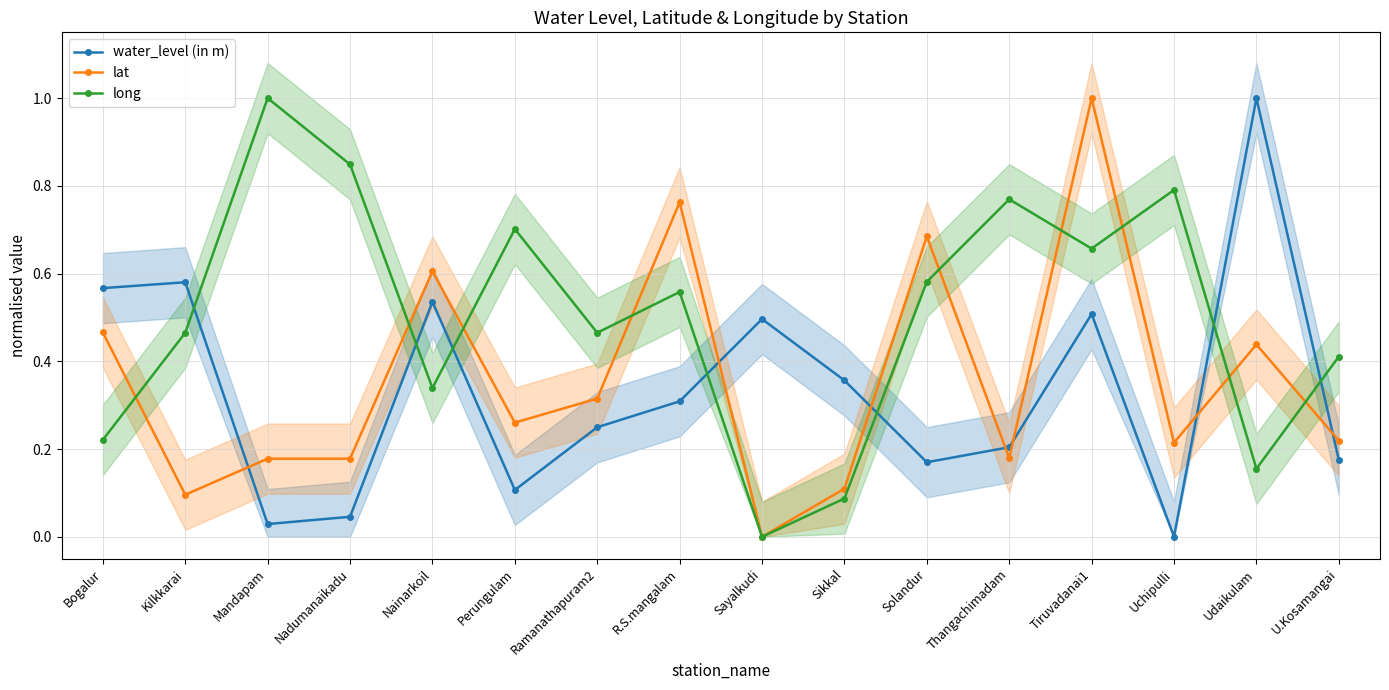

Between Mandapam and Perungulam, which series saw the biggest shift?

long